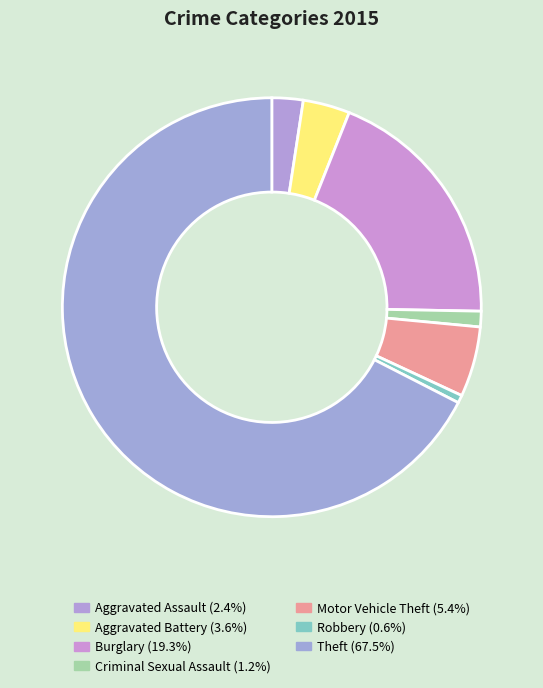

Does Theft account for over 50% of the chart?

Yes